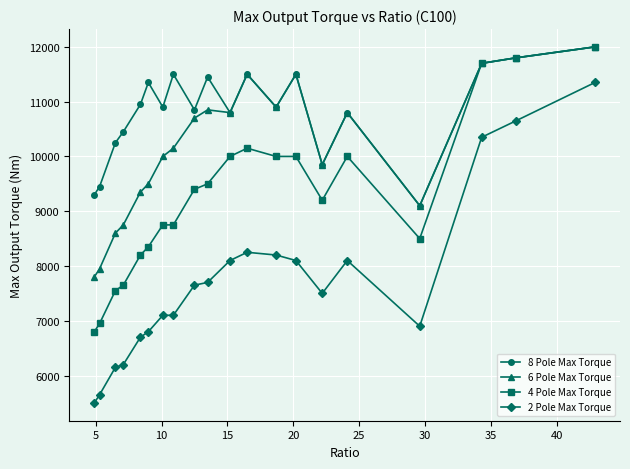

Reading left to right, what are all the values shown in this chart?

8 Pole Max Torque: 9300	9450	10250	10450	10950	11350	10900	11500	10850	11450	10800	11500	10900	11500	9850	10800	9100	11700	11800	12000
6 Pole Max Torque: 7800	7950	8600	8750	9350	9500	10000	10150	10700	10850	10800	11500	10900	11500	9850	10800	9100	11700	11800	12000
4 Pole Max Torque: 6800	6950	7550	7650	8200	8350	8750	8750	9400	9500	10000	10150	10000	10000	9200	10000	8500	11700	11800	12000
2 Pole Max Torque: 5500	5650	6150	6200	6700	6800	7100	7100	7650	7700	8100	8250	8200	8100	7500	8100	6900	10350	10650	11350